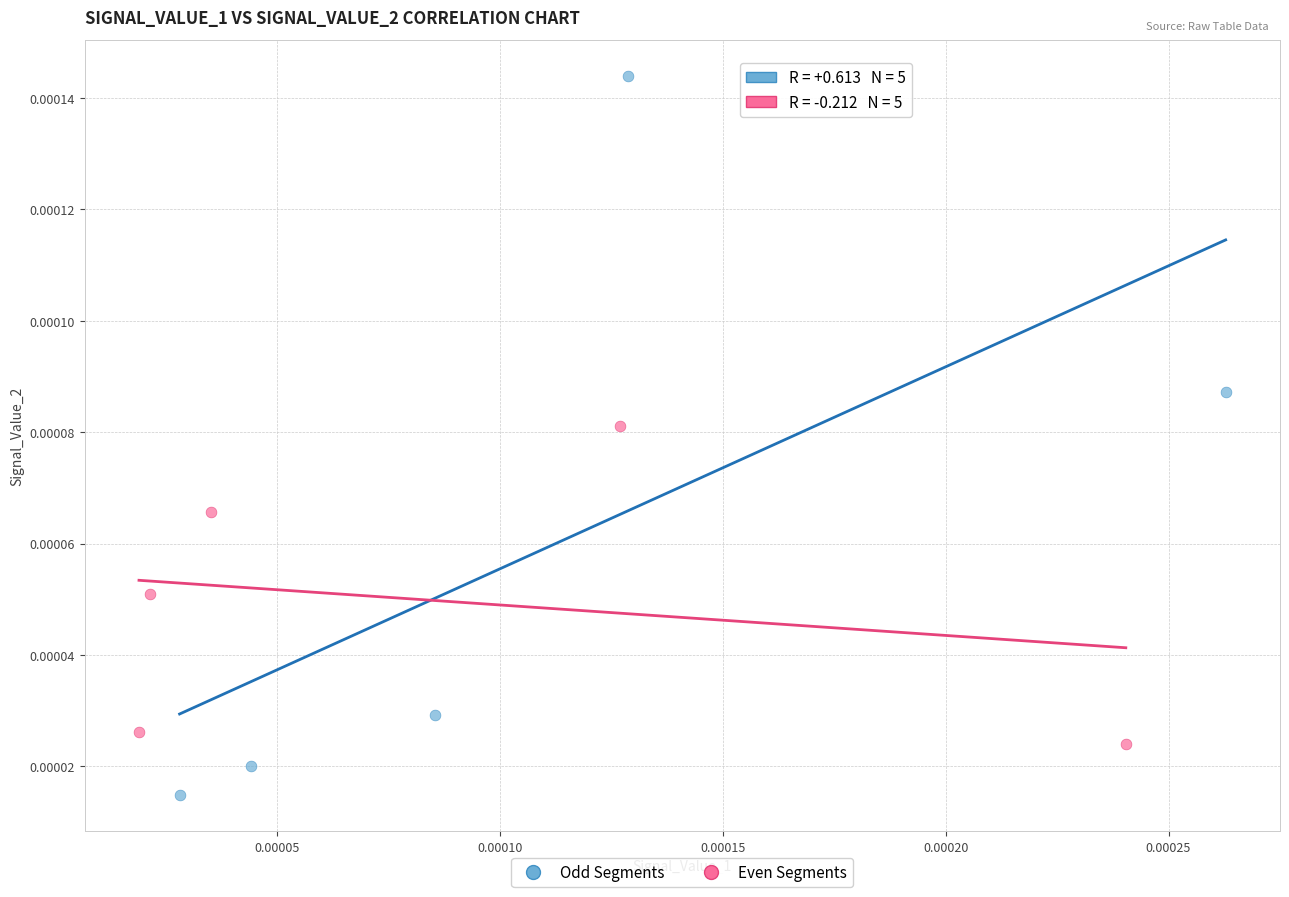

Which series reaches the minimum Y coordinate?

Odd Segments